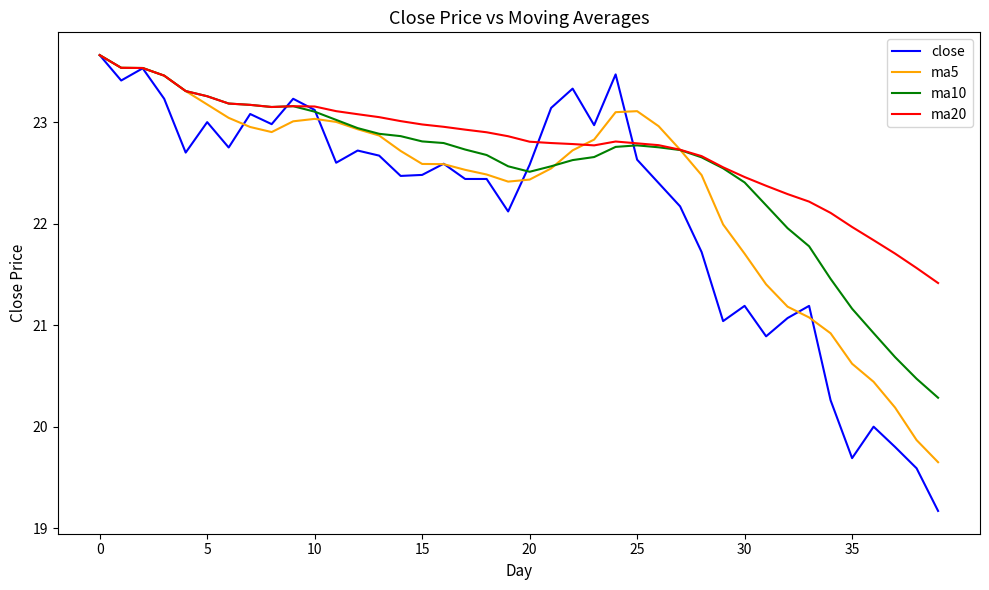

After their last crossing, which series has the higher values: close or ma20?

ma20